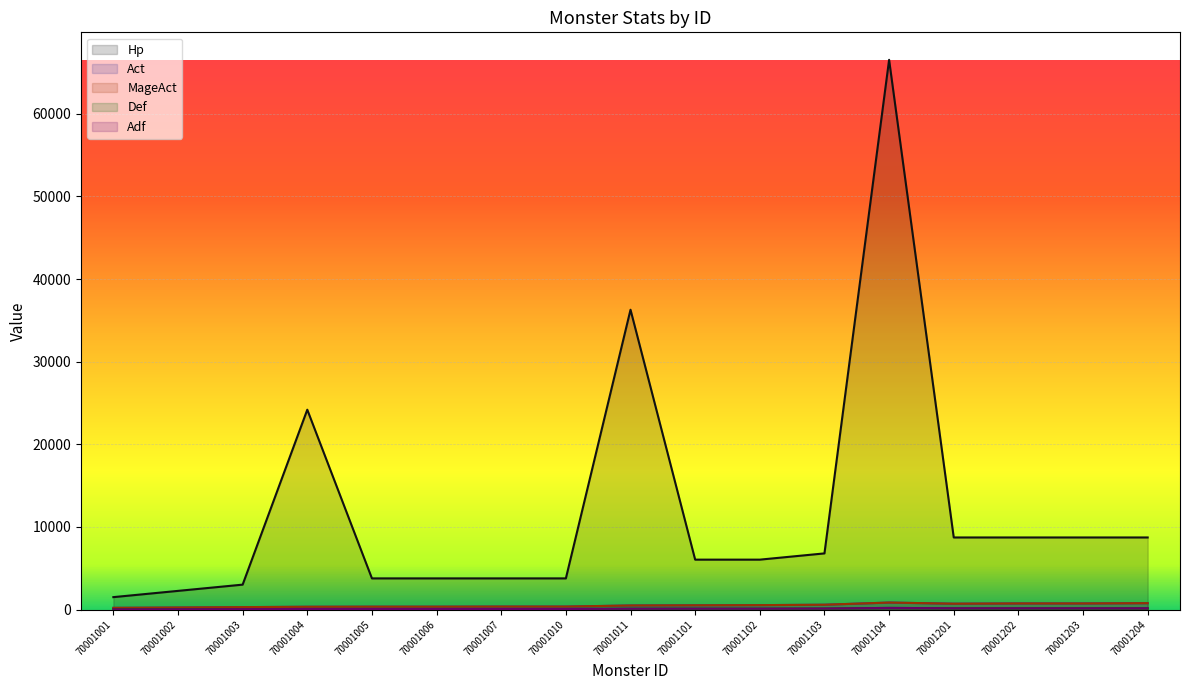

At which category does the chart reach its minimum across all series?

70001001